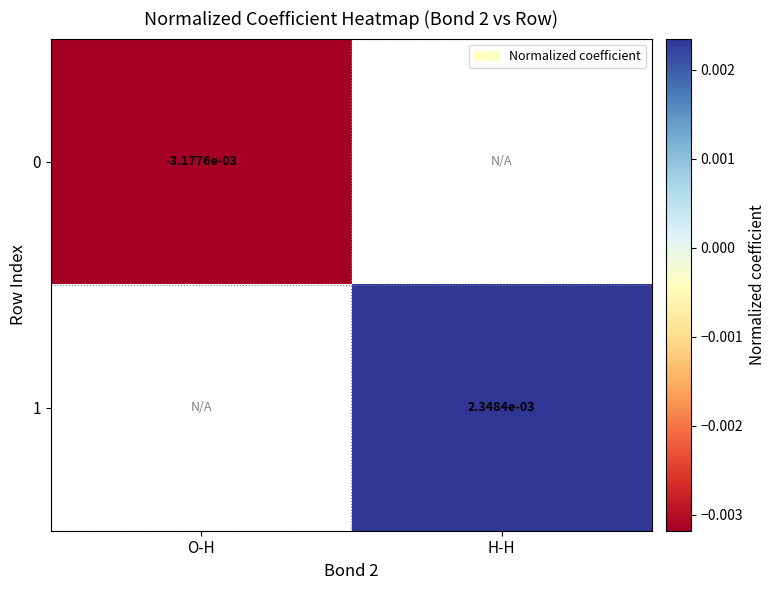

Count the number of data series in this chart.

2